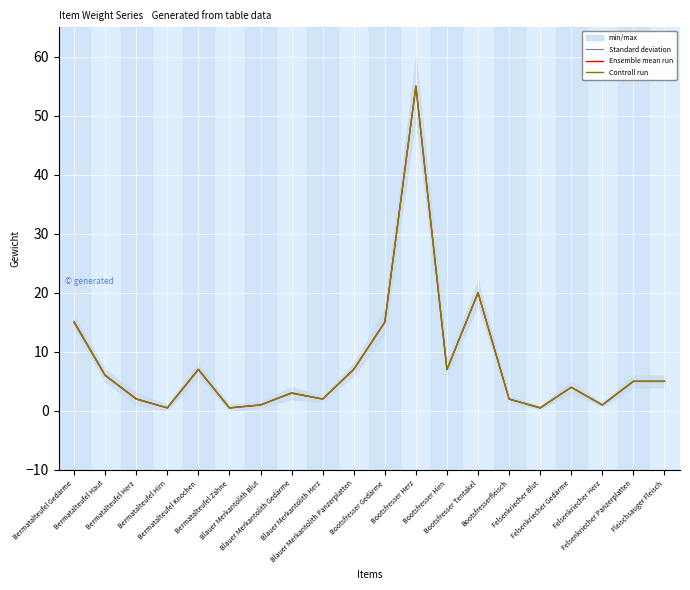

Where is the first local minimum for Ensemble mean run?

Bermatalteufel Hirn